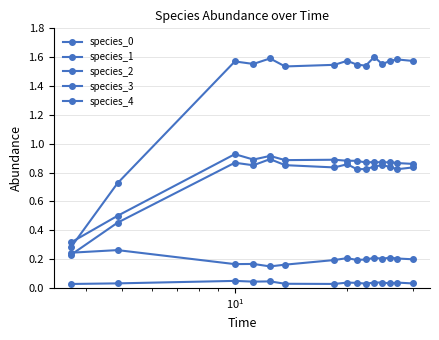

In species_3, how many points are higher than both neighbors (excluding endpoints)?

5